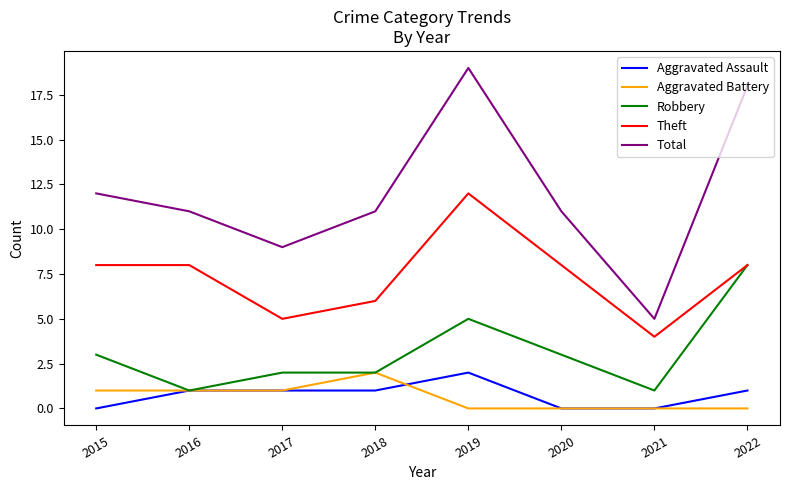

Reading left to right, transcribe all the data shown in this chart.

Aggravated Assault: 0	1	1	1	2	0	0	1
Aggravated Battery: 1	1	1	2	0	0	0	0
Robbery: 3	1	2	2	5	3	1	8
Theft: 8	8	5	6	12	8	4	8
Total: 12	11	9	11	19	11	5	18